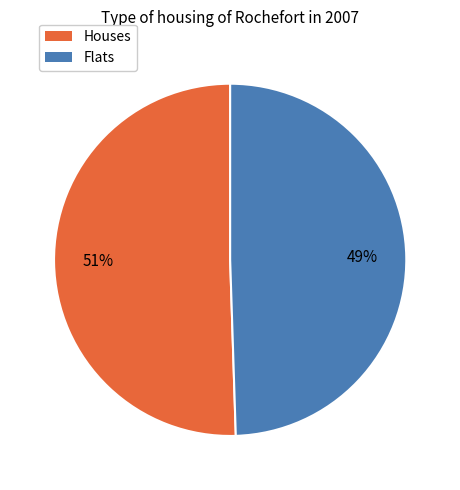

Rank the categories by value from lowest to highest.

Flats, Houses